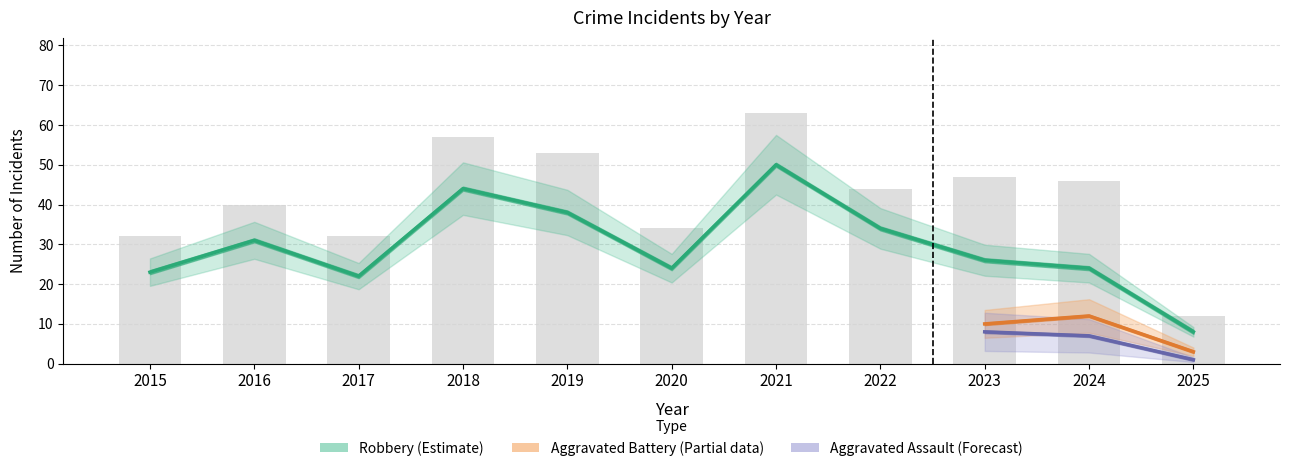

At 2020, list the series in order from largest to smallest.

Total, Robbery